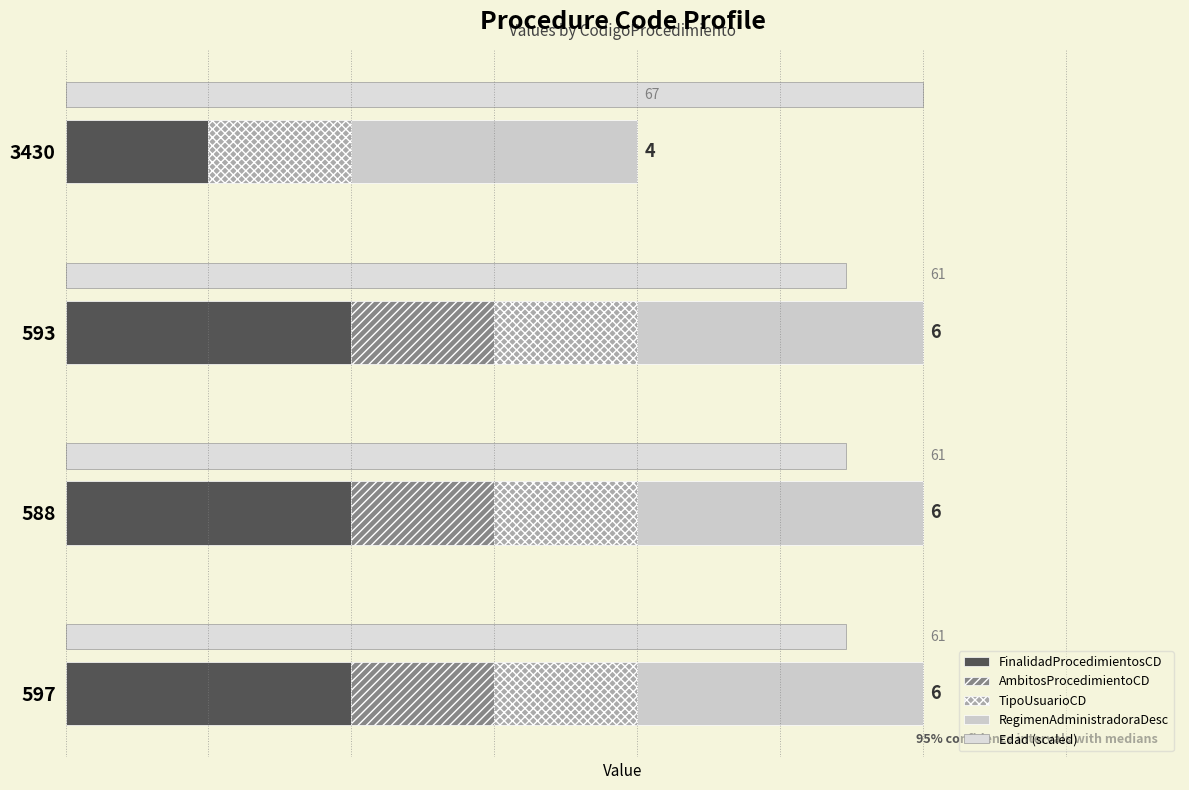

List the labels in order of Edad (scaled) value, largest first.

3430, 593, 588, 597